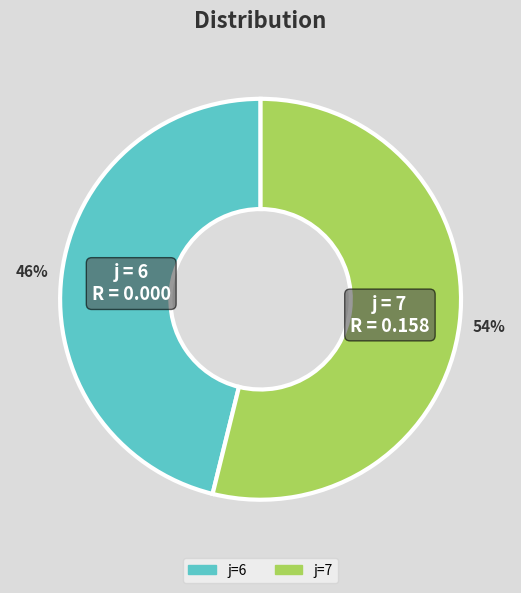

To the nearest percent, what is the average slice percentage?

50%